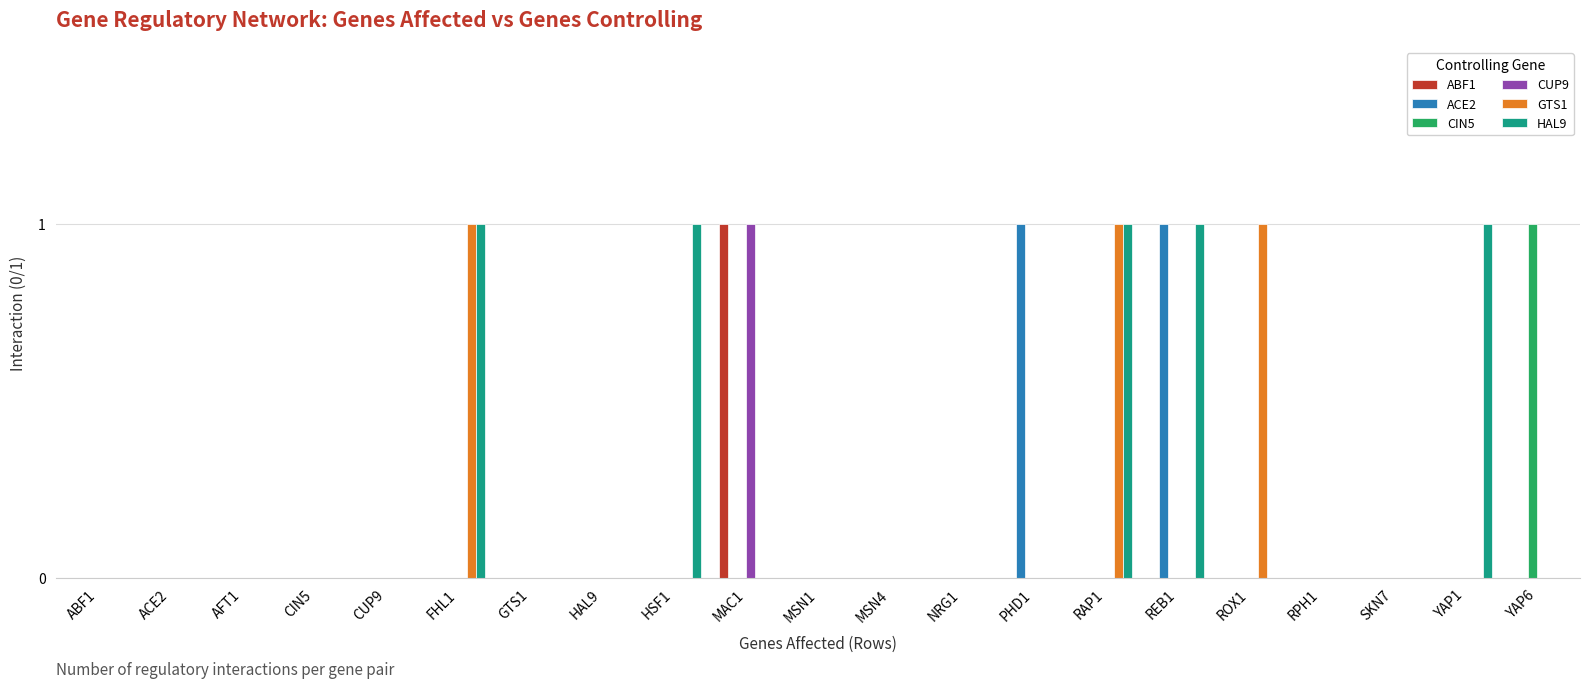

Which series has the largest total across all categories?

HAL9